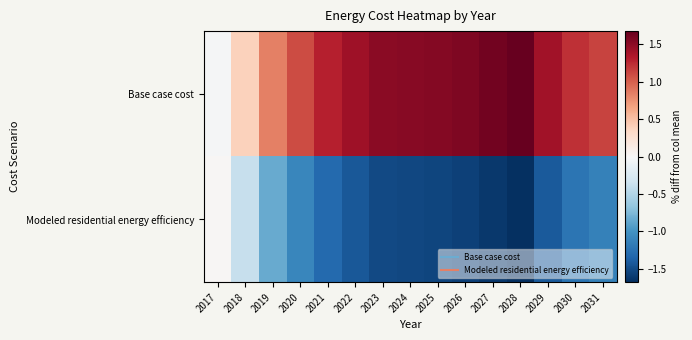

Which series changed the most between 2019 and 2029?

Modeled residential energy efficiency